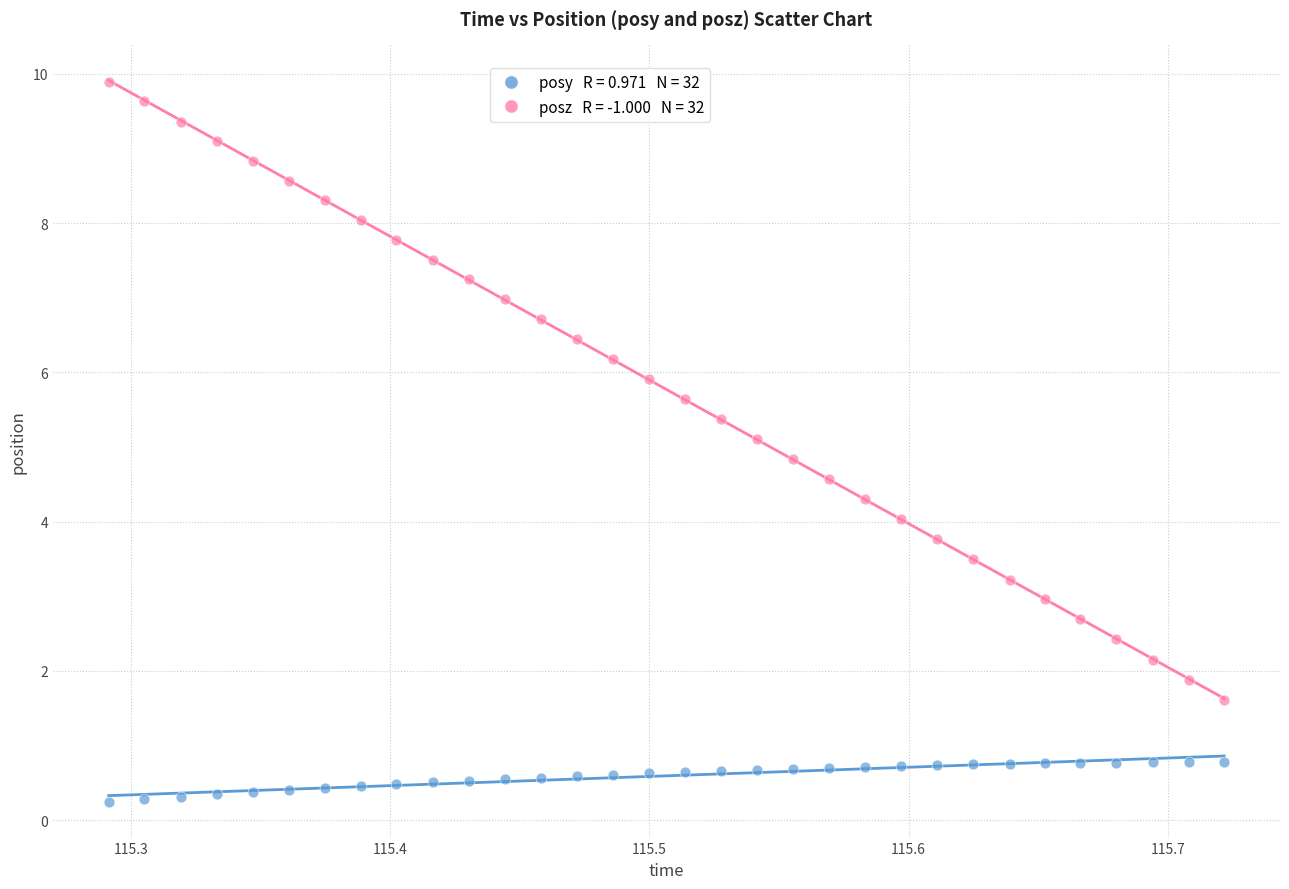

Across all data points, what is the range of Y values (max minus min)?

9.6